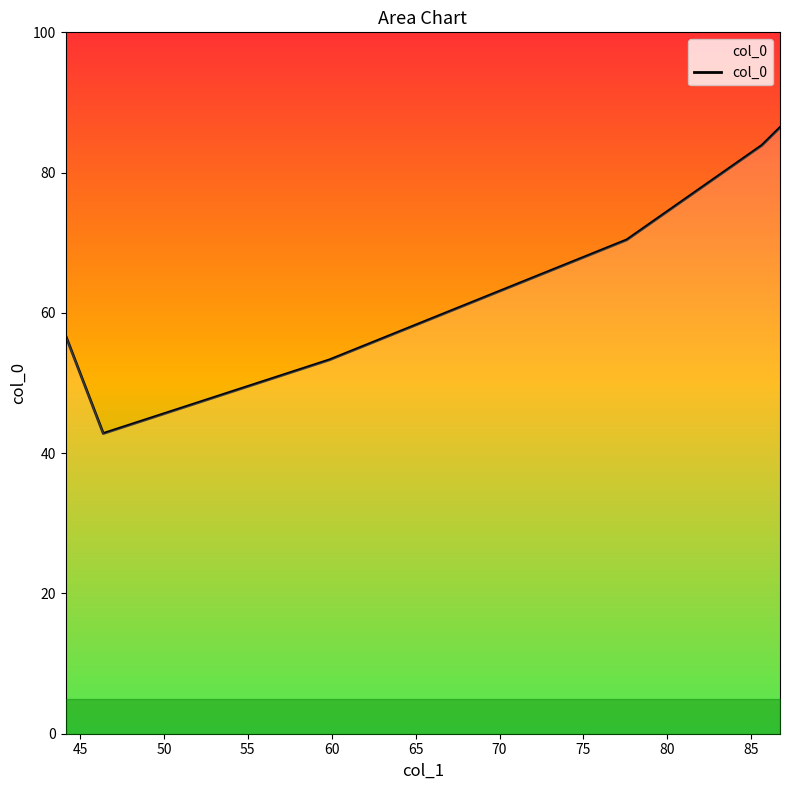

How many values exceed 70?

3